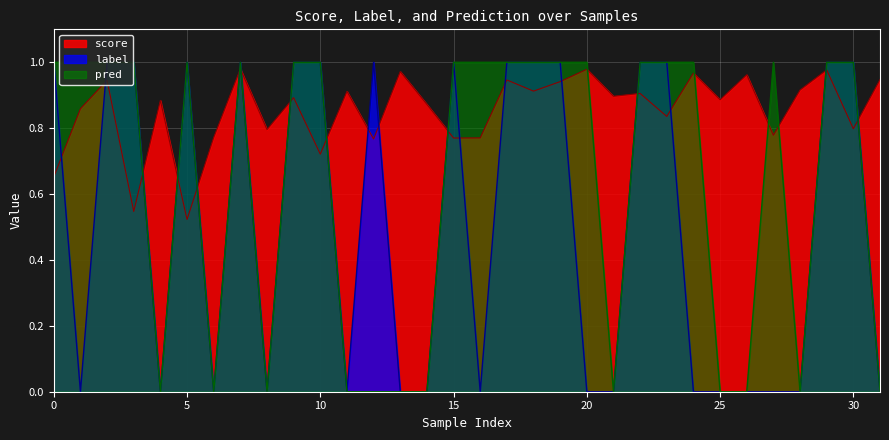

Rank the series by their average value, from lowest to highest.

label, pred, score